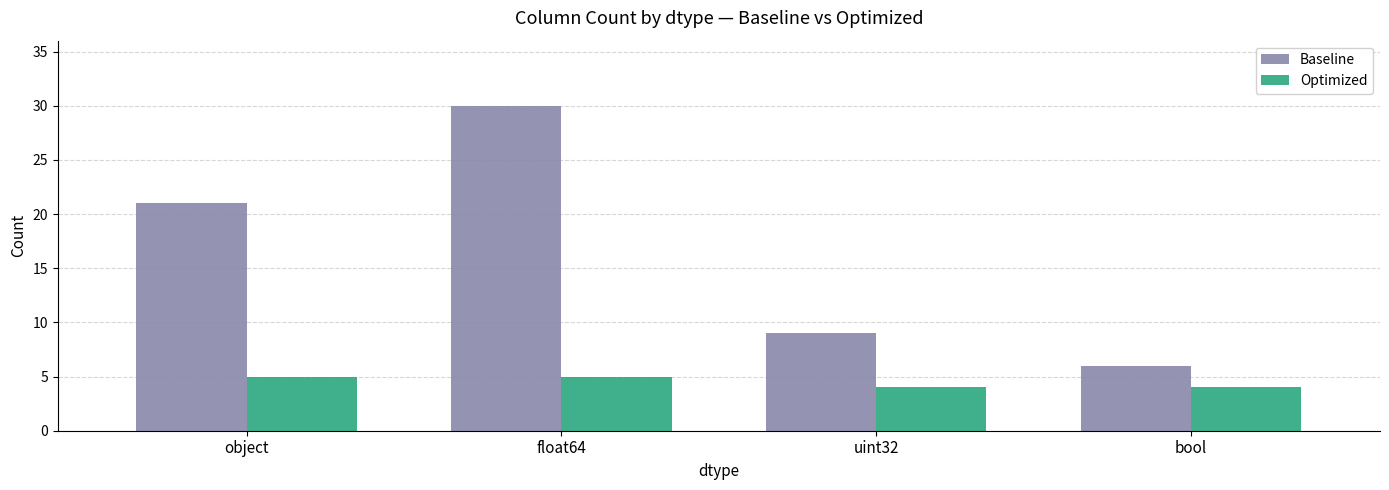

Reading left to right, transcribe all the data shown in this chart.

Baseline: object=21	float64=30	uint32=9	bool=6
Optimized: object=5	float64=5	uint32=4	bool=4